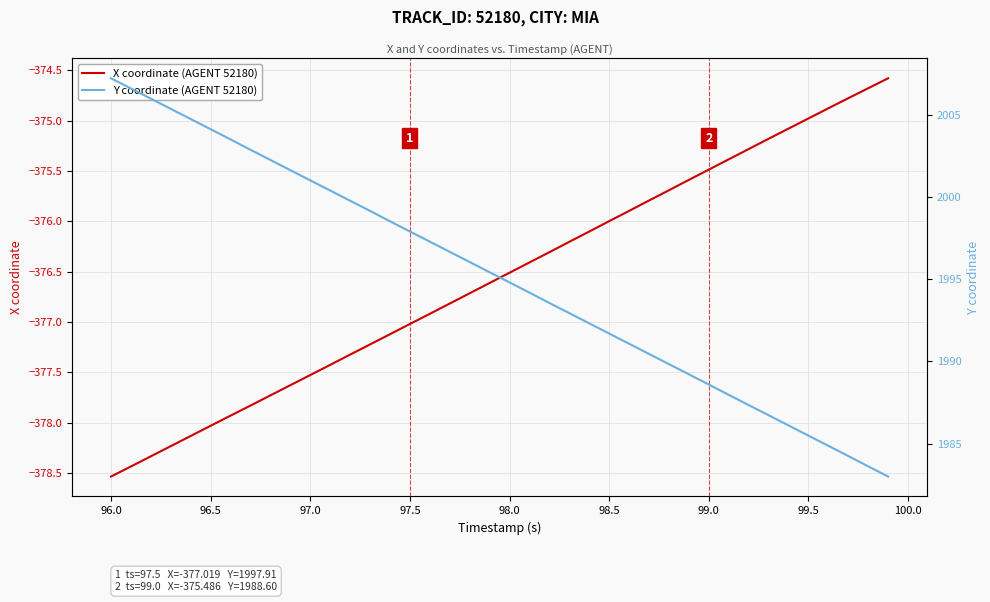

How many data points in X coordinate (AGENT 52180) are less than -376?

25